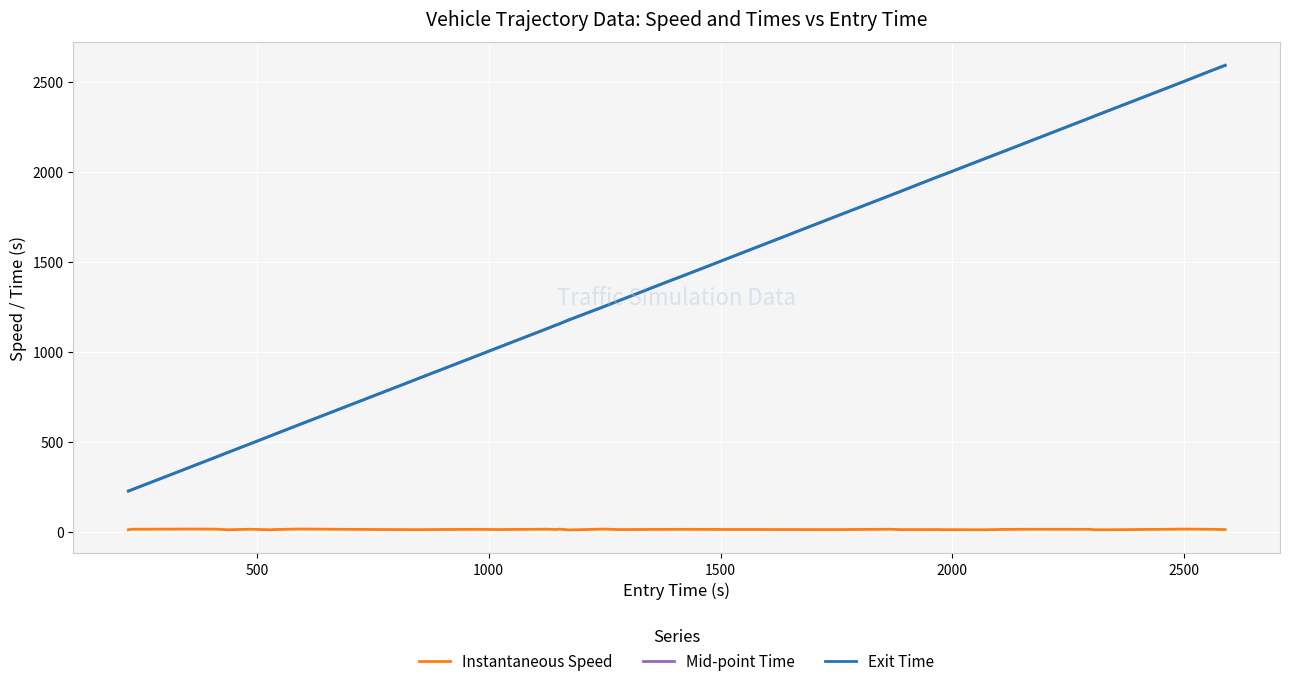

What is the greatest value displayed?

2591.3